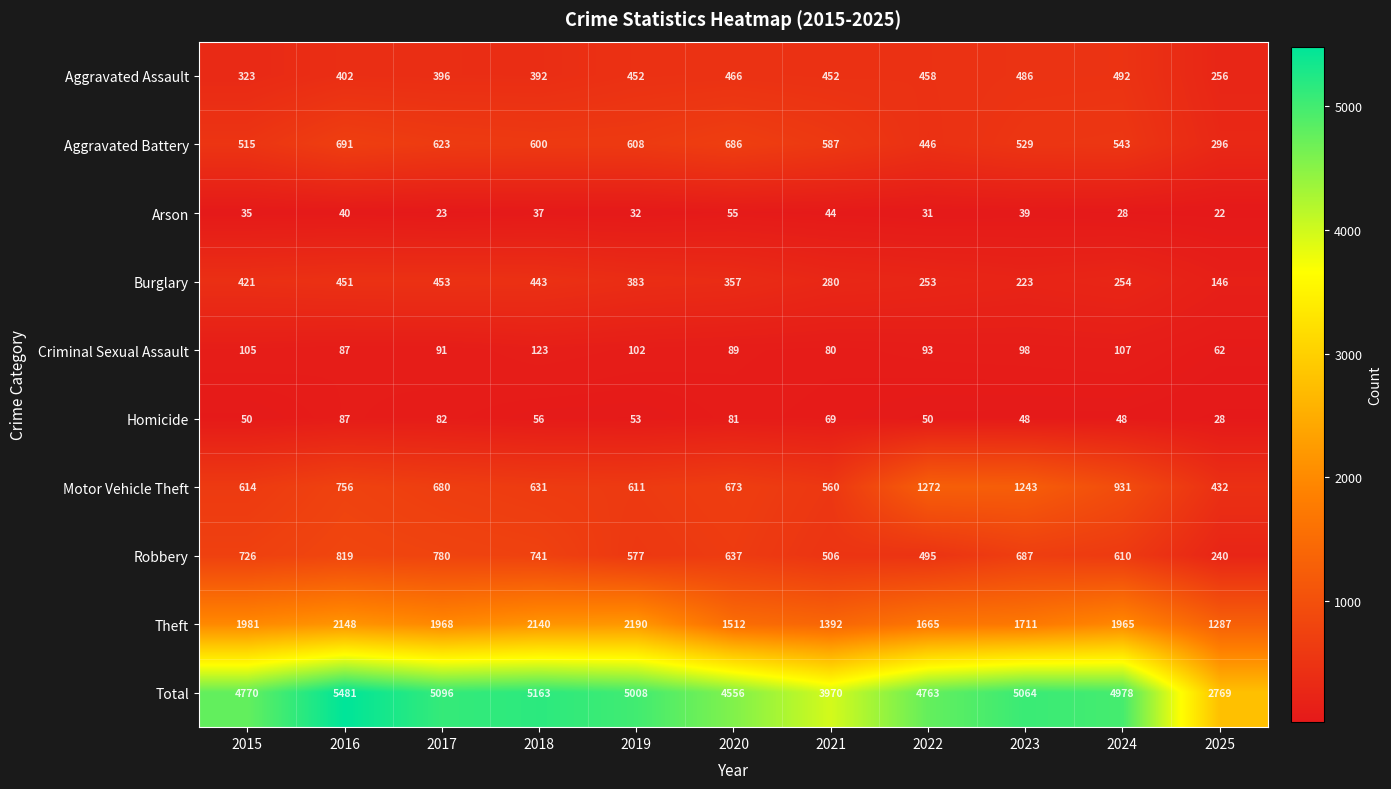

What is the maximum value shown in the chart?

5481